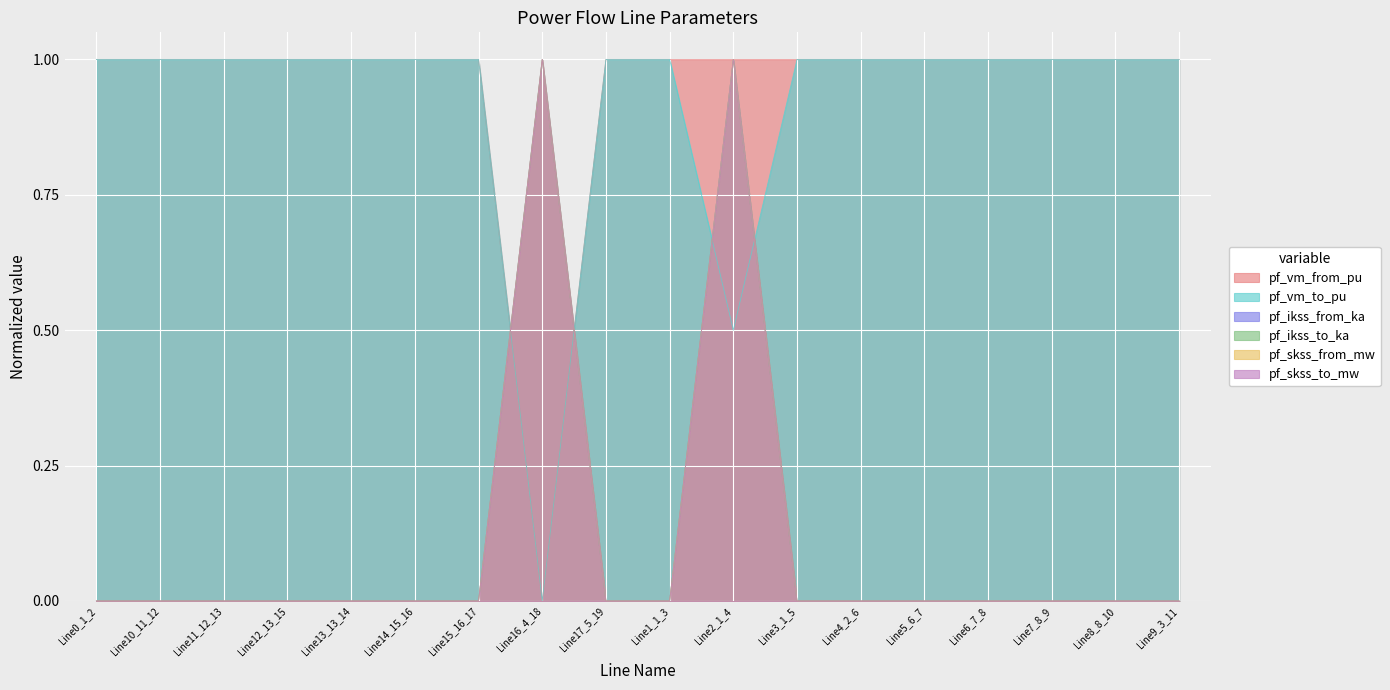

Is the value of pf_skss_to_mw at Line9_3_11 greater than the value of pf_ikss_to_ka at Line14_15_16?

No